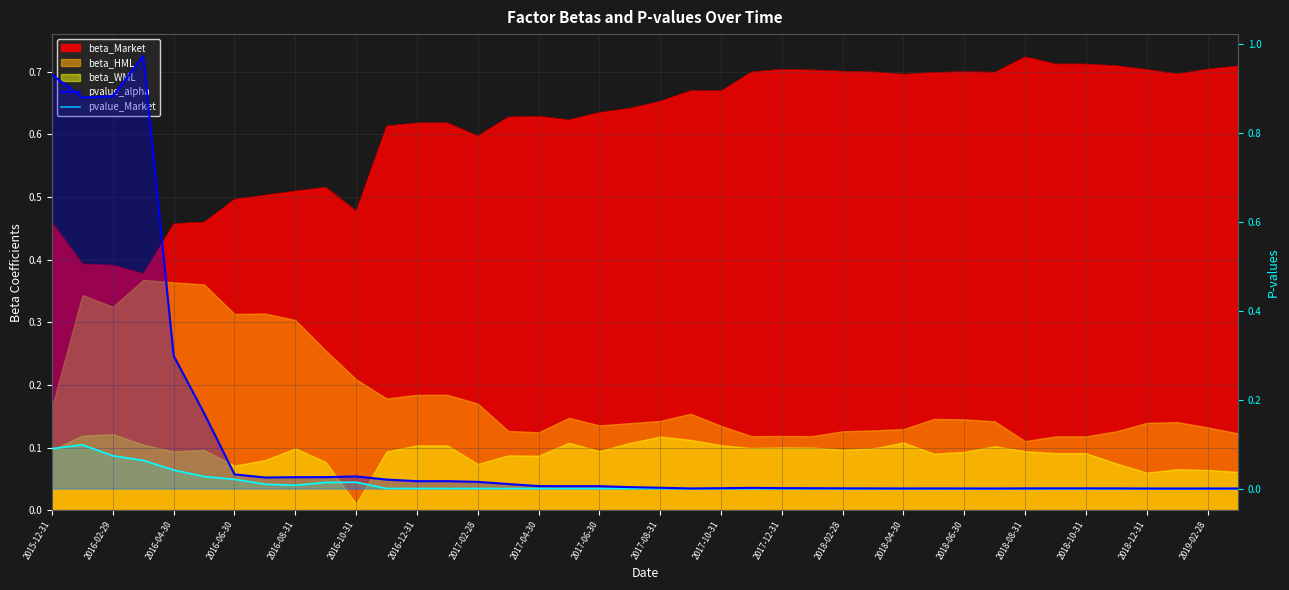

In pvalue_Market, how many points are lower than both neighbors (excluding endpoints)?

5